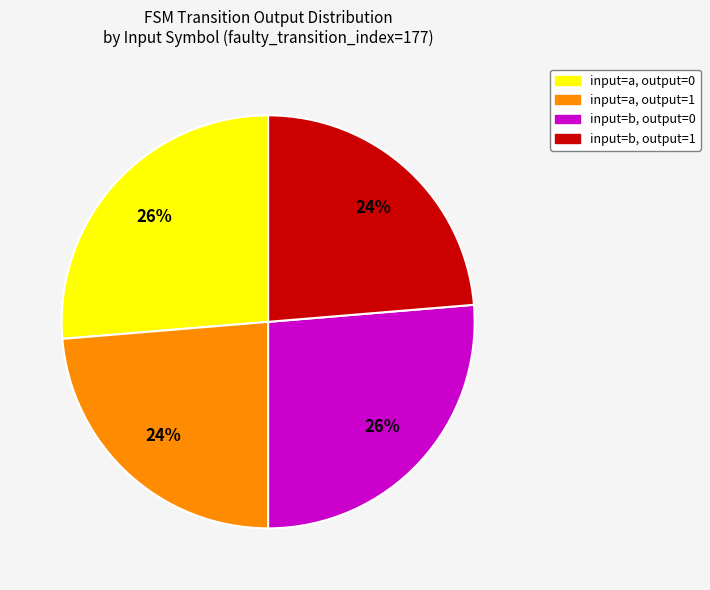

To the nearest percent, what is the average slice percentage?

25%